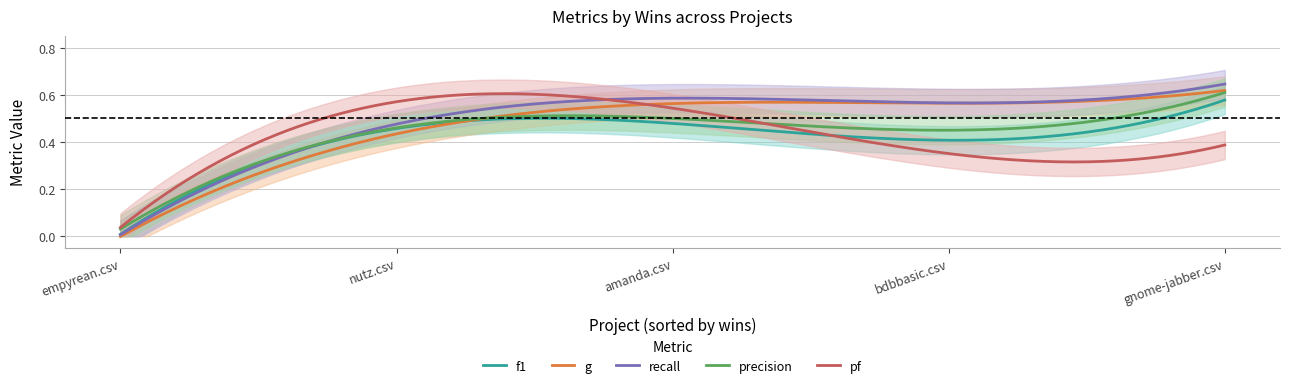

True or false: pf and precision intersect in this chart.

True